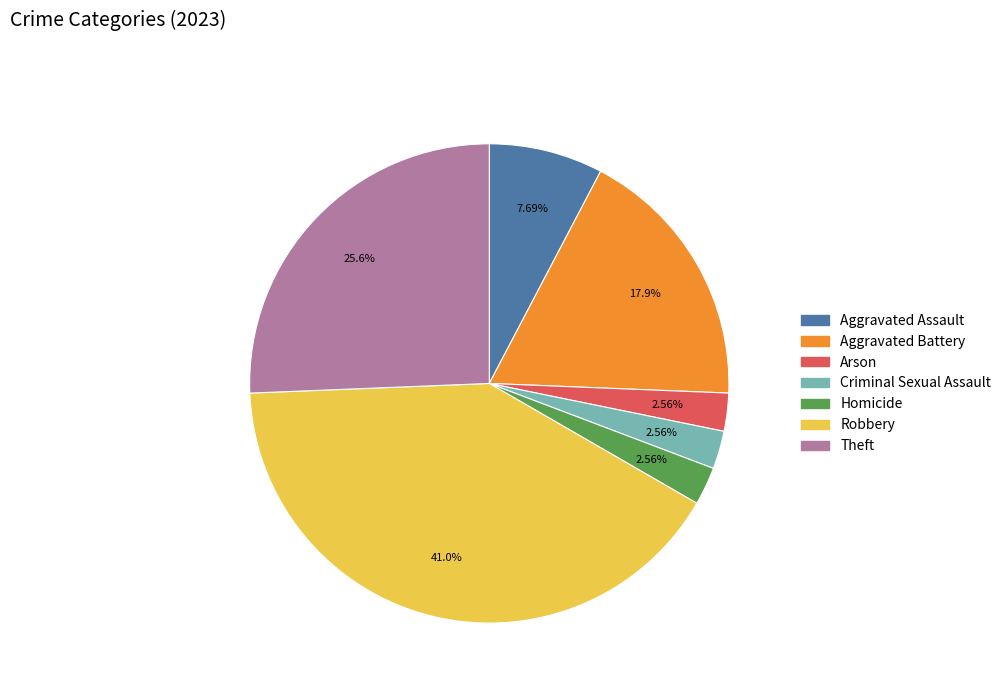

Is it true that Theft is 32% of the pie?

False